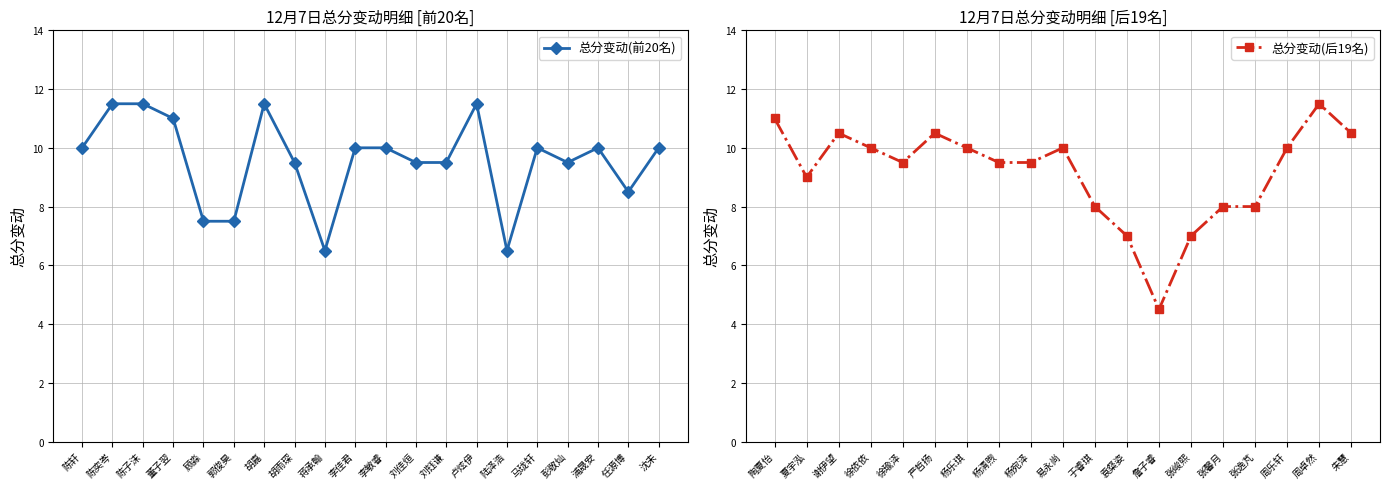

At which label is the value closest to 9?

胡雨琛